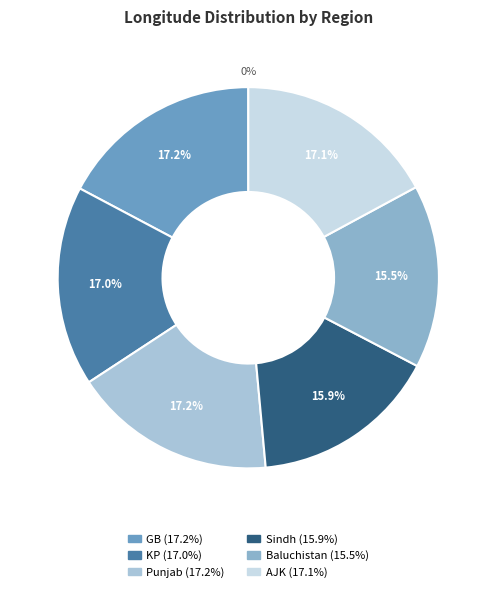

Which slice is the smallest?

Baluchistan